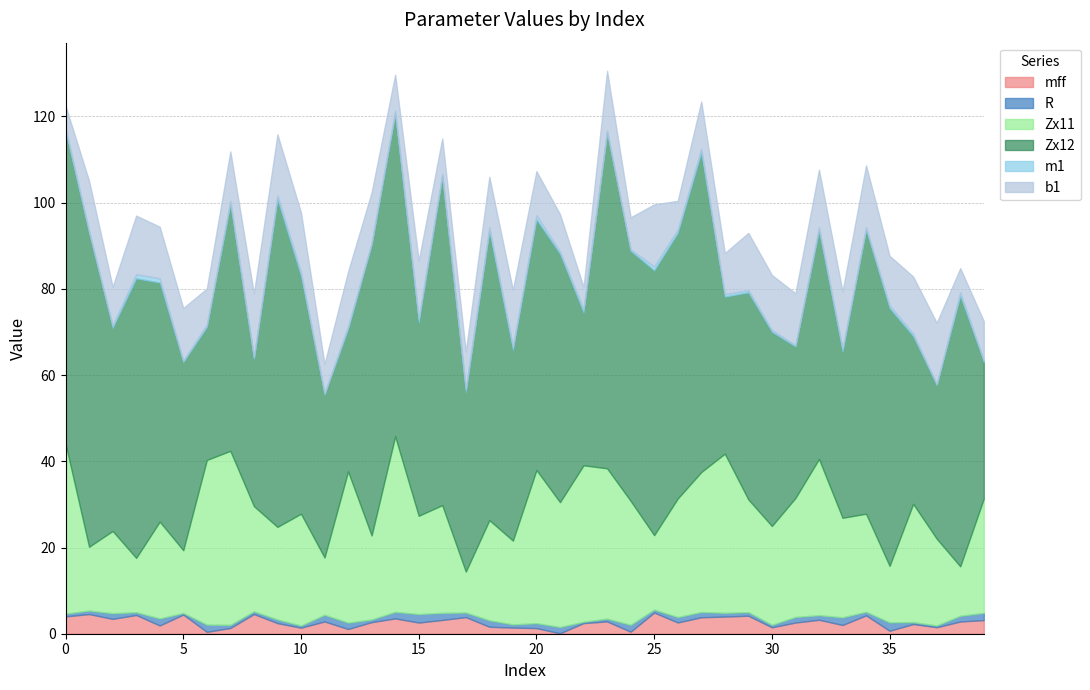

True or false: mff and Zx11 intersect in this chart.

False